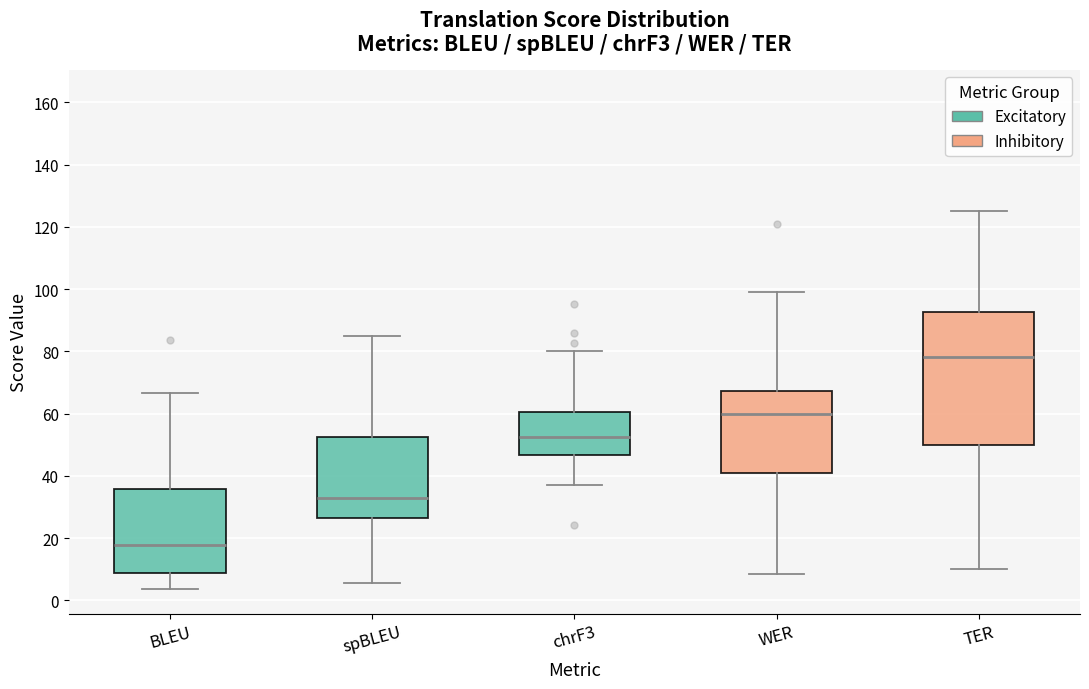

Which box's median line is the lowest?

BLEU